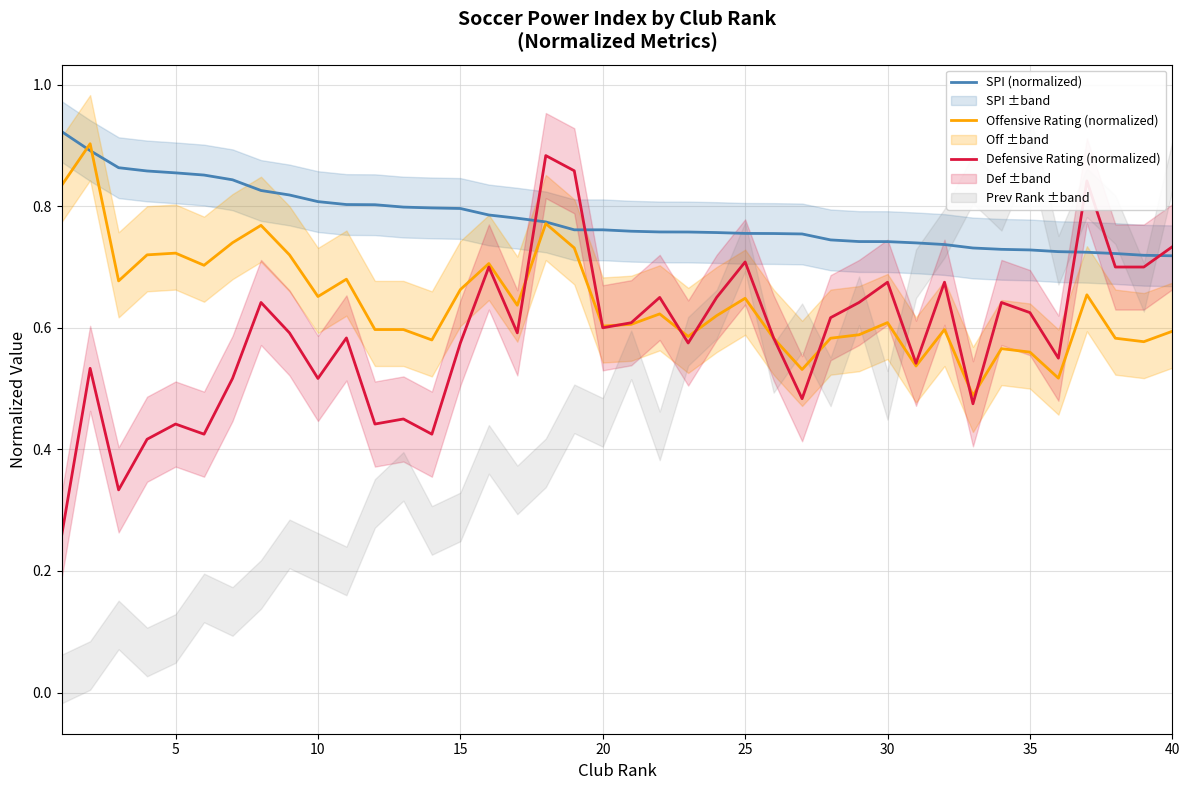

Reading right to left, transcribe all the data shown in this chart.

SPI (normalized): 0.7	0.7	0.7	0.7	0.7	0.7	0.7	0.7	0.7	0.7	0.7	0.7	0.7	0.8	0.8	0.8	0.8	0.8	0.8	0.8	0.8	0.8	0.8	0.8	0.8	0.8	0.8	0.8	0.8	0.8	0.8	0.8	0.8	0.8	0.9	0.9	0.9	0.9	0.9	0.9
Offensive Rating (normalized): 0.6	0.6	0.6	0.7	0.5	0.6	0.6	0.5	0.6	0.5	0.6	0.6	0.6	0.5	0.6	0.6	0.6	0.6	0.6	0.6	0.6	0.7	0.8	0.6	0.7	0.7	0.6	0.6	0.6	0.7	0.7	0.7	0.8	0.7	0.7	0.7	0.7	0.7	0.9	0.8
Defensive Rating (normalized): 0.7	0.7	0.7	0.8	0.6	0.6	0.6	0.5	0.7	0.5	0.7	0.6	0.6	0.5	0.6	0.7	0.7	0.6	0.7	0.6	0.6	0.9	0.9	0.6	0.7	0.6	0.4	0.5	0.4	0.6	0.5	0.6	0.6	0.5	0.4	0.4	0.4	0.3	0.5	0.3